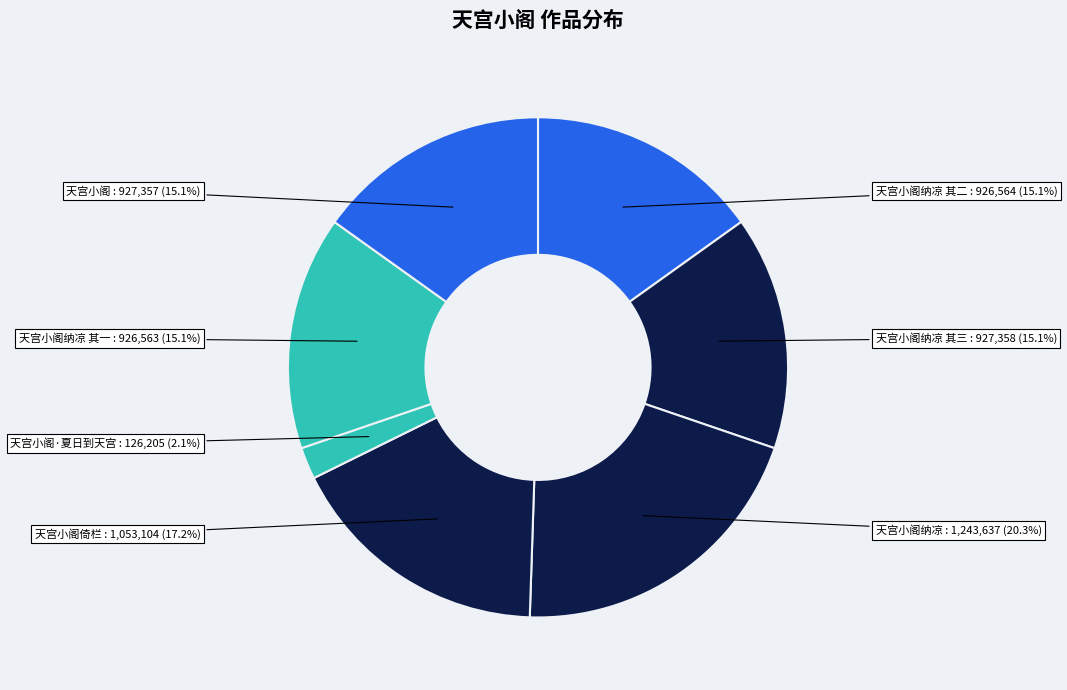

The 天宫小阁纳凉 其三 slice represents 15% of the pie. True or false?

True